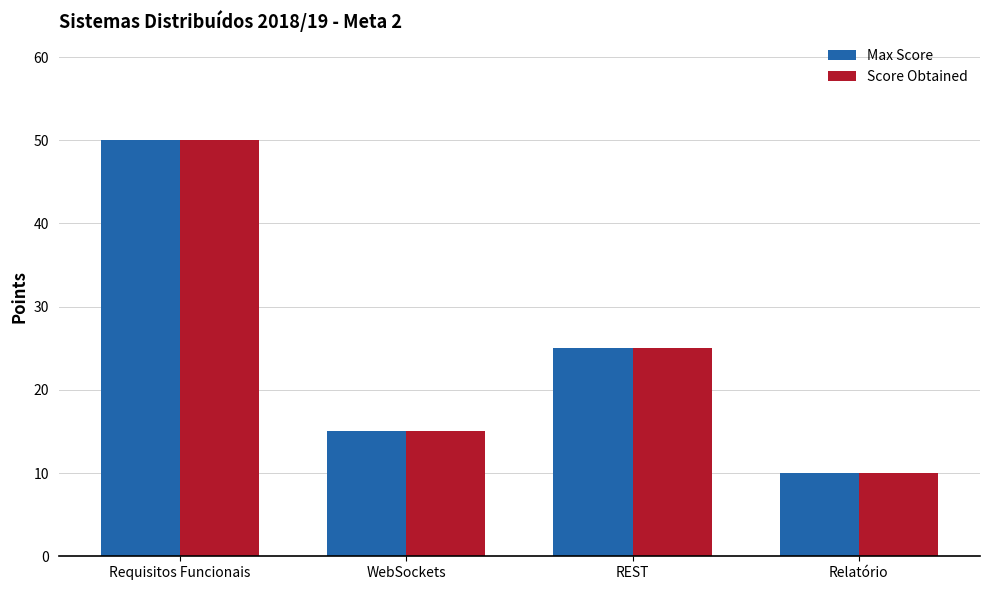

What is the difference between the second highest and second lowest values in the Score Obtained series?

10